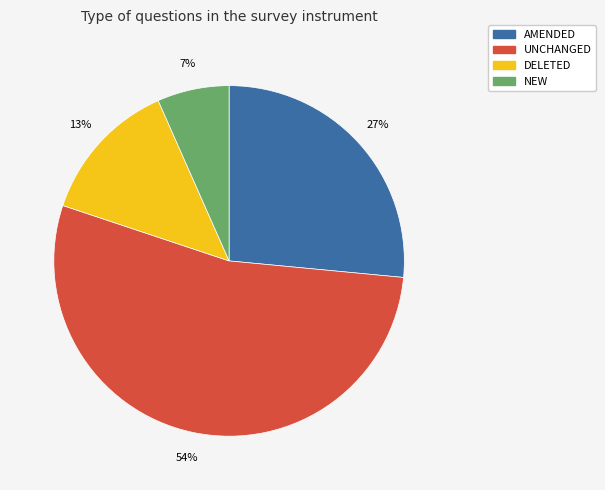

Which category has the biggest portion of the pie?

UNCHANGED